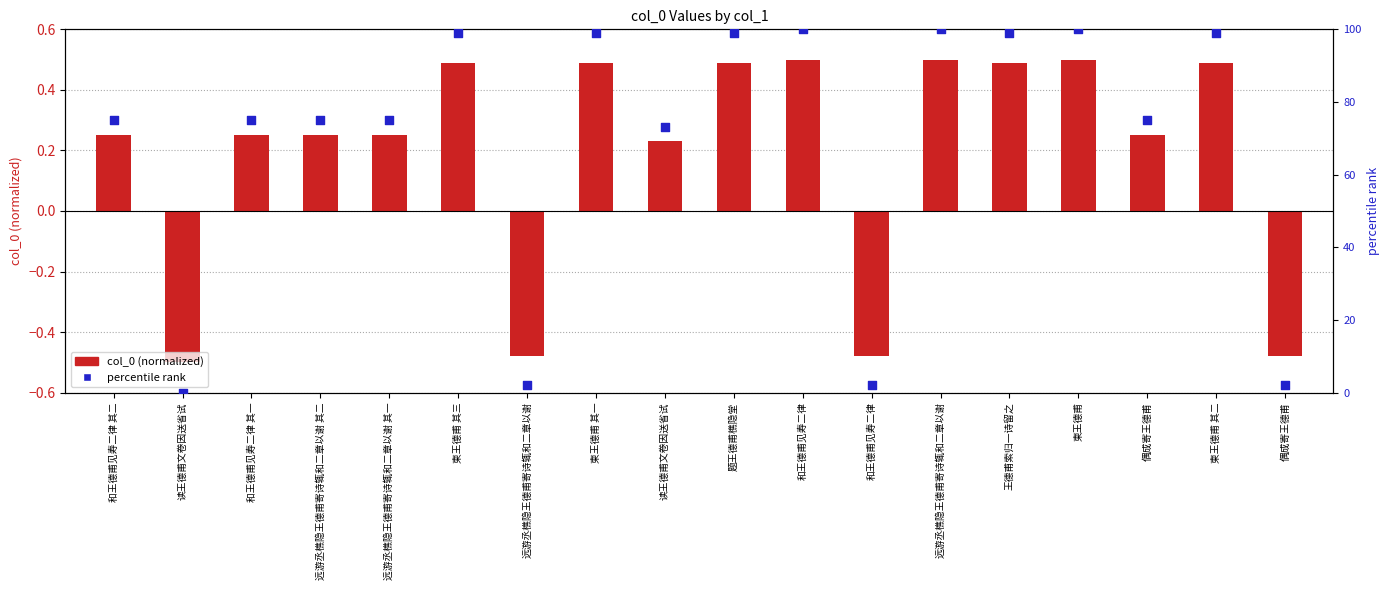

What is the total value across all series at 偶成寄王德甫?

75.4